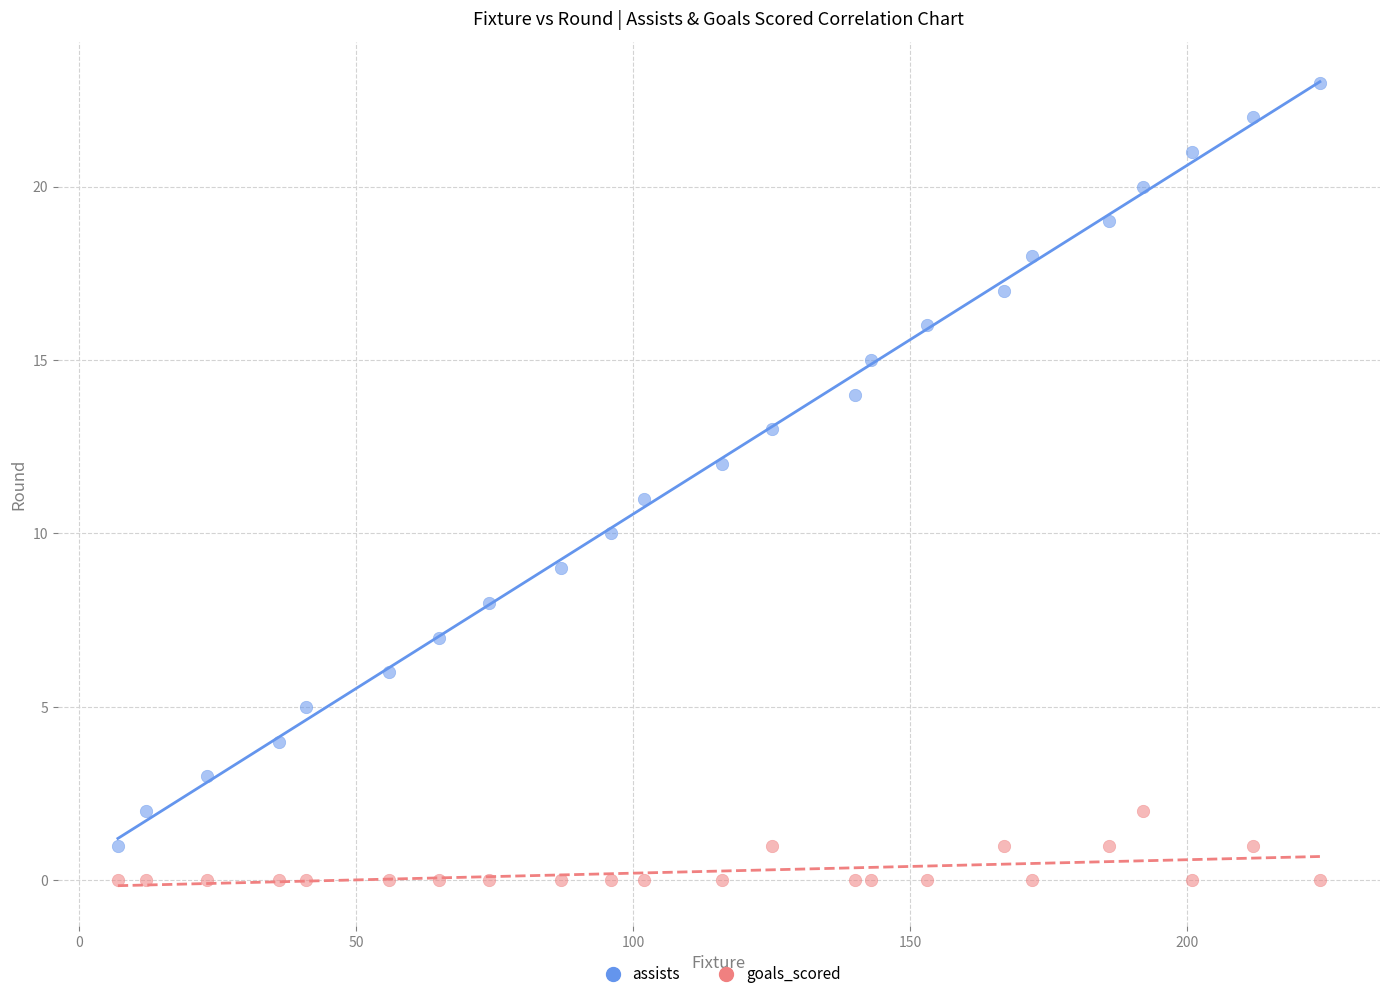

Which series reaches the maximum Y coordinate?

assists